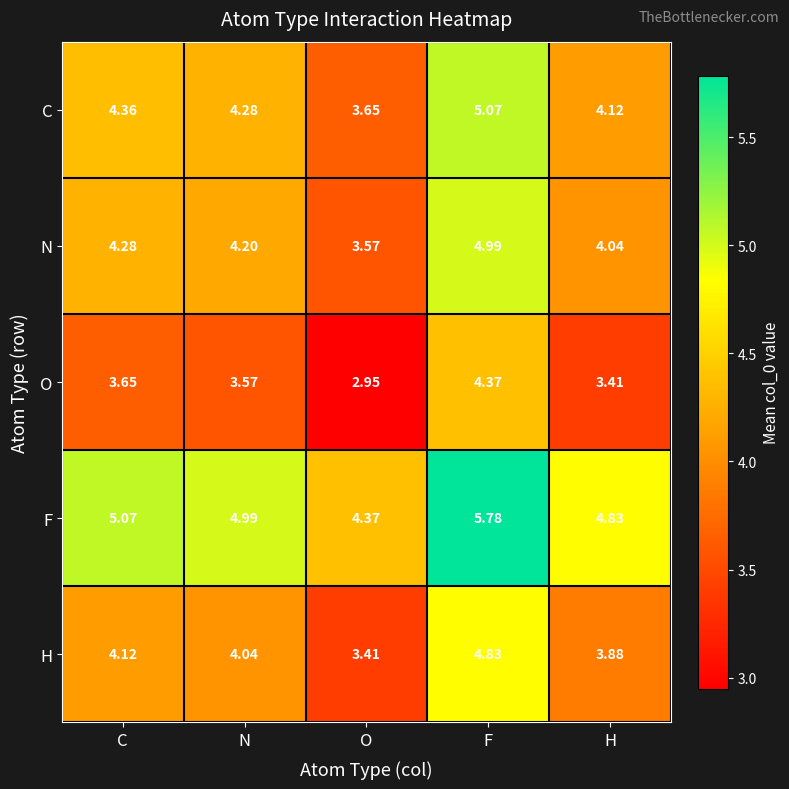

Where does the H series first go above 4?

C